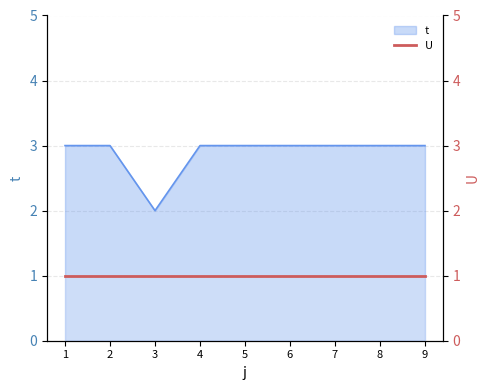

The value at 8 is 3. True or false?

True